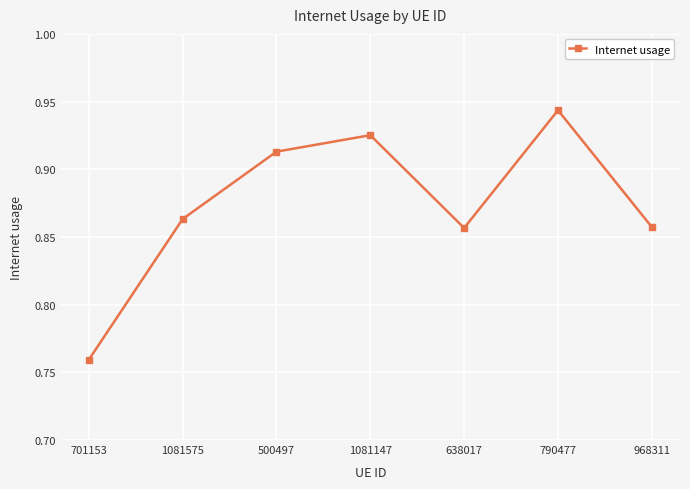

The chart shows a value of 0.5 at 701153. True or false?

False